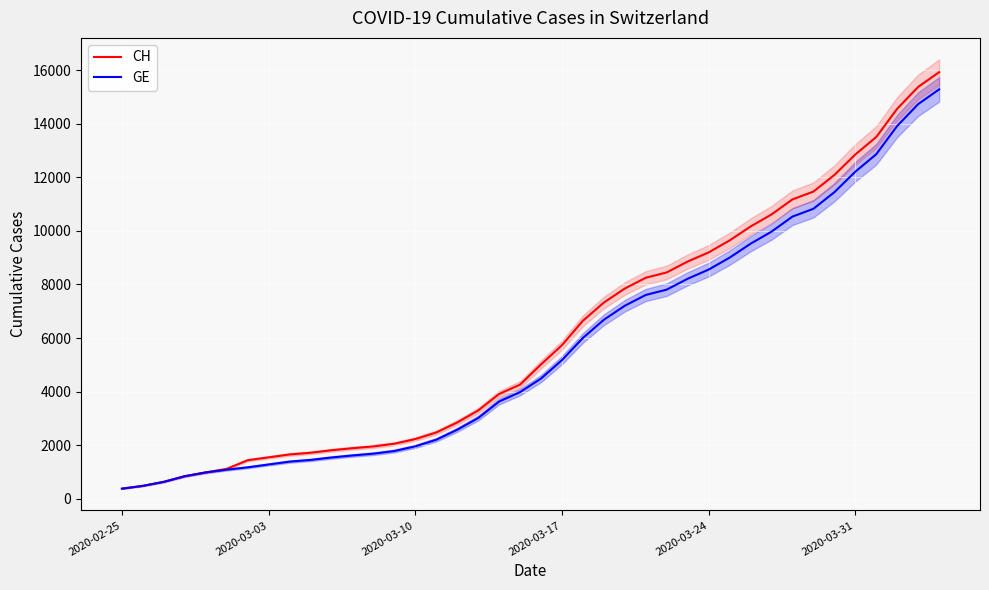

How many lines are shown in the chart?

2